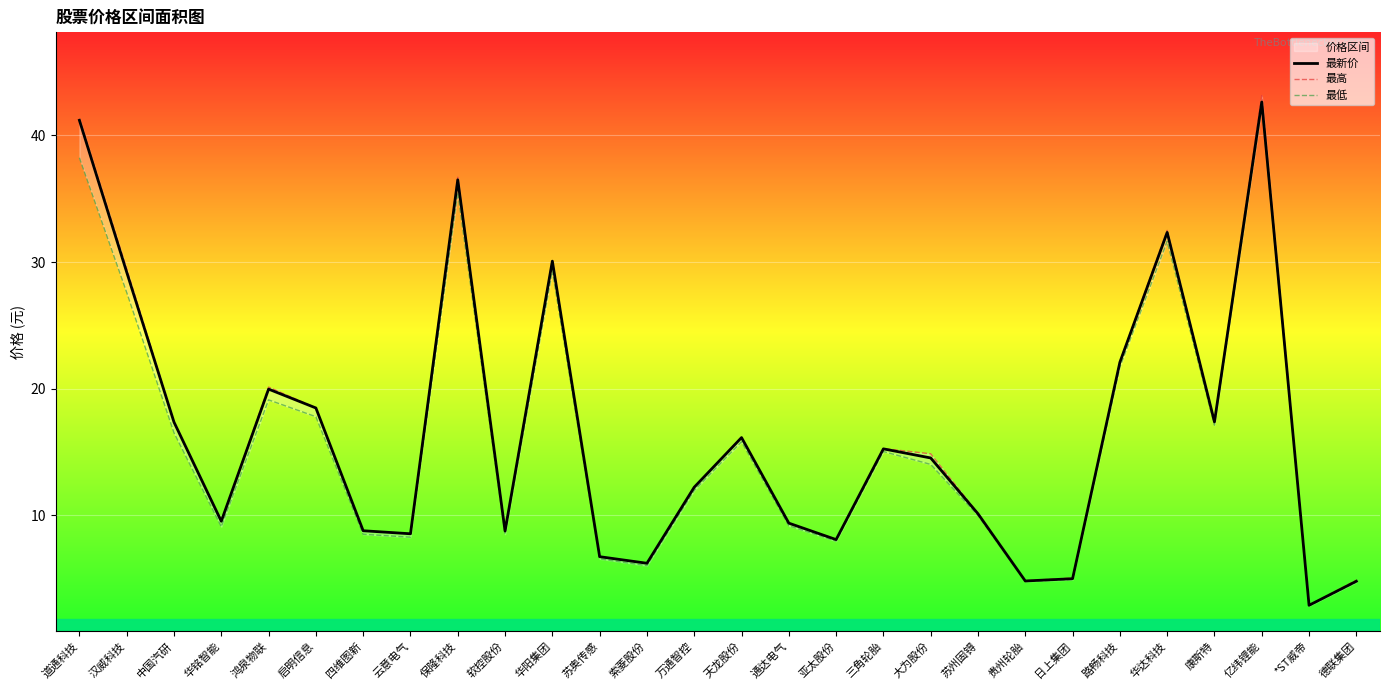

What is the smallest value displayed?

2.8